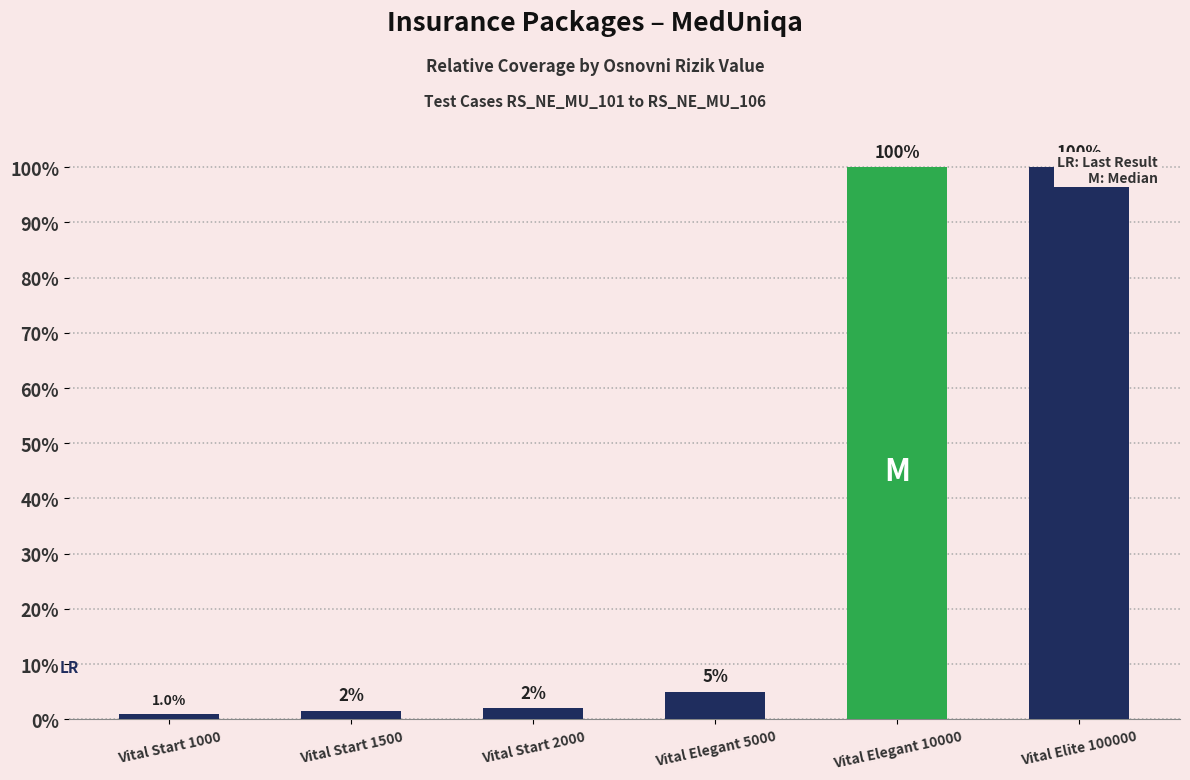

Are the bars grouped side by side (vs. stacked)?

No